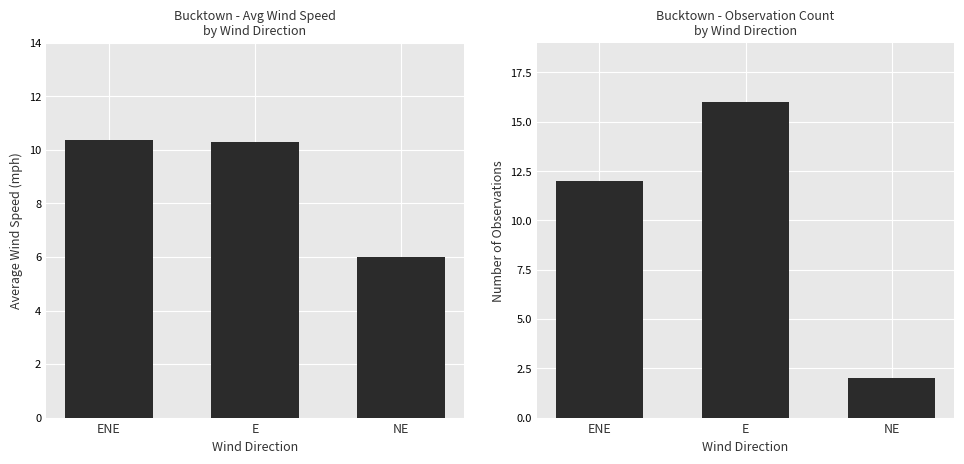

What position from the right is E?

2